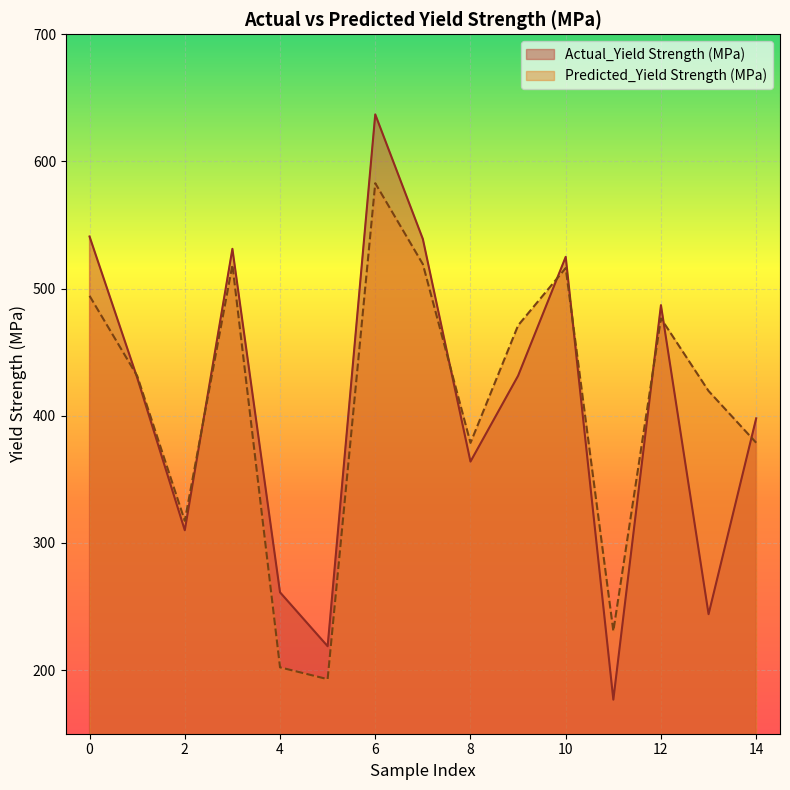

Reading right to left, list all the values displayed in this chart.

Actual_Yield Strength (MPa): 398.0	244.0	487.0	176.8	525.0	431.5	364.0	539.0	637.0	218.8	261.2	531.3	310.0	430.0	541.0
Predicted_Yield Strength (MPa): 378.8	419.5	476.6	230.7	516.2	471.1	378.7	519.2	582.9	192.9	202.2	518.7	317.4	431.4	494.3